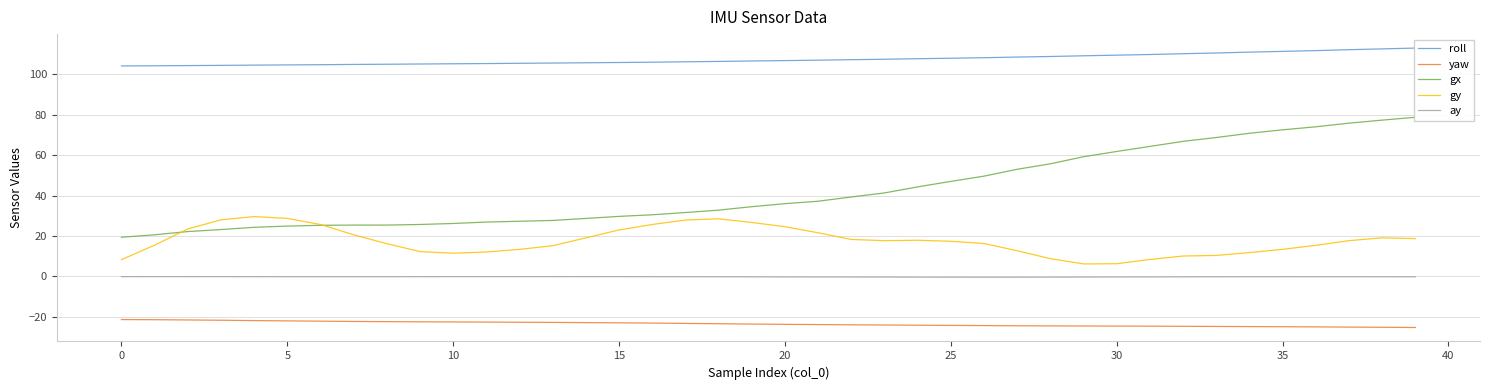

True or false: gx has more than 0 points higher than both neighbors.

False